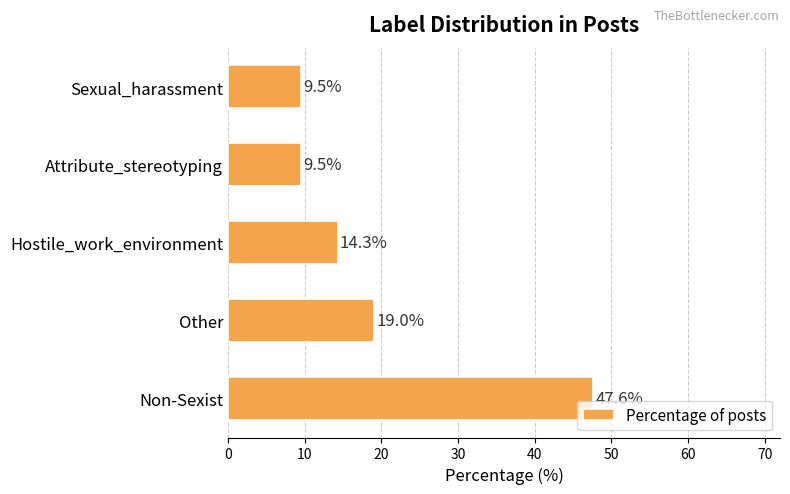

How many data points does each series have?

5